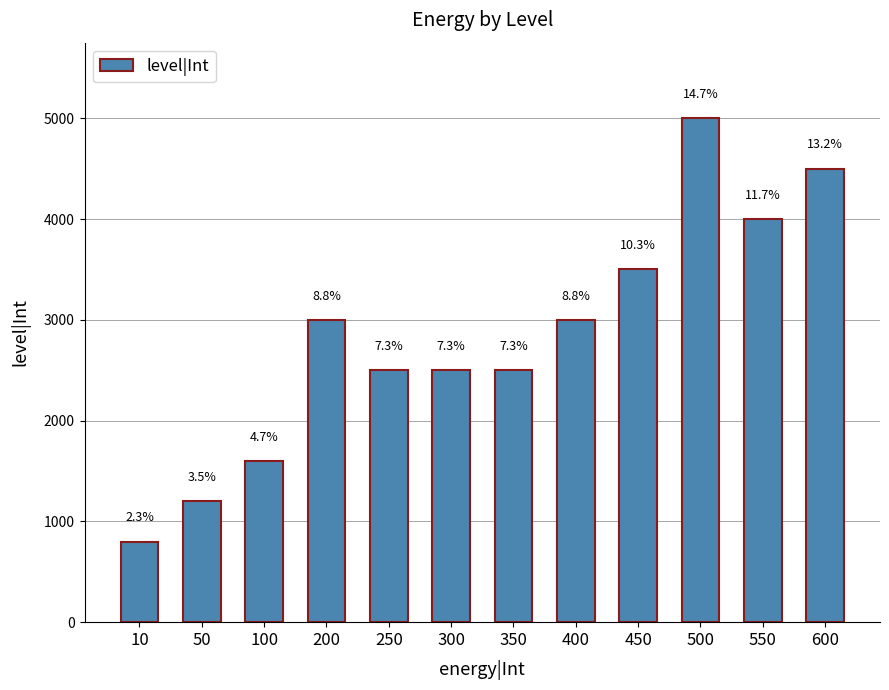

What is the smallest value displayed?

800